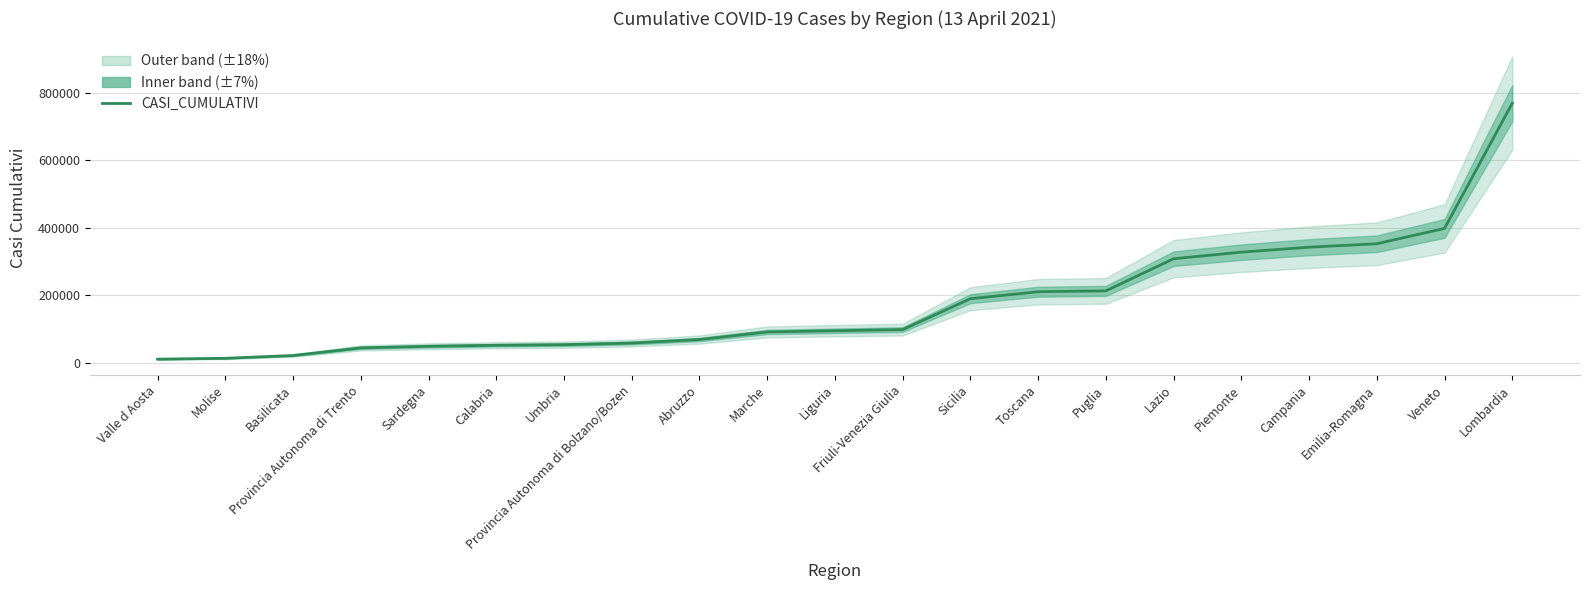

List the labels in order of value, largest first.

Lombardia, Veneto, Emilia-Romagna, Campania, Piemonte, Lazio, Puglia, Toscana, Sicilia, Friuli-Venezia Giulia, Liguria, Marche, Abruzzo, Provincia Autonoma di Bolzano/Bozen, Umbria, Calabria, Sardegna, Provincia Autonoma di Trento, Basilicata, Molise, Valle d Aosta